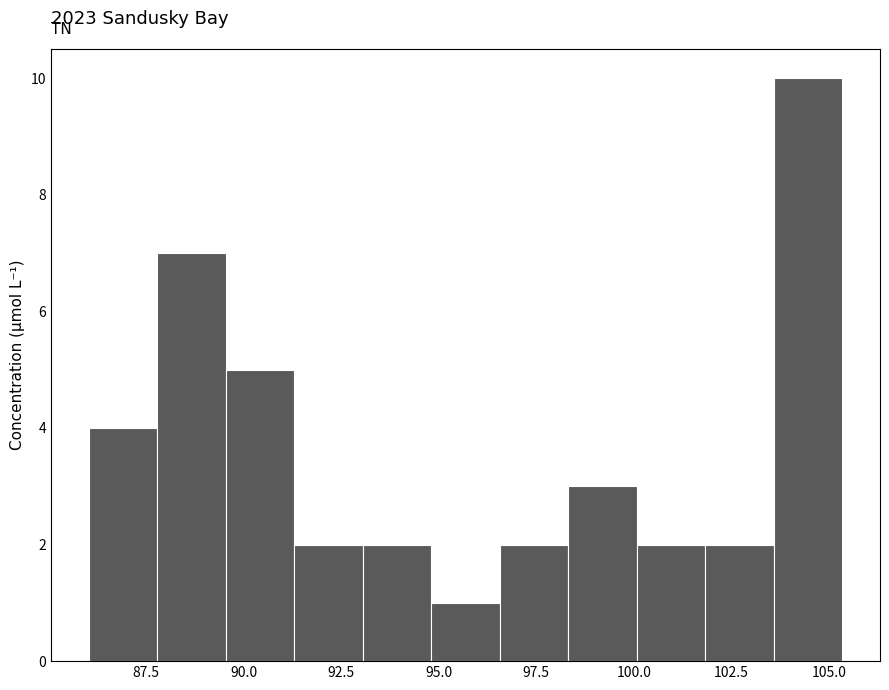

Around what value on the x-axis is the tallest bar? Give the approximate position of its centre, as read against the axis.

104.5